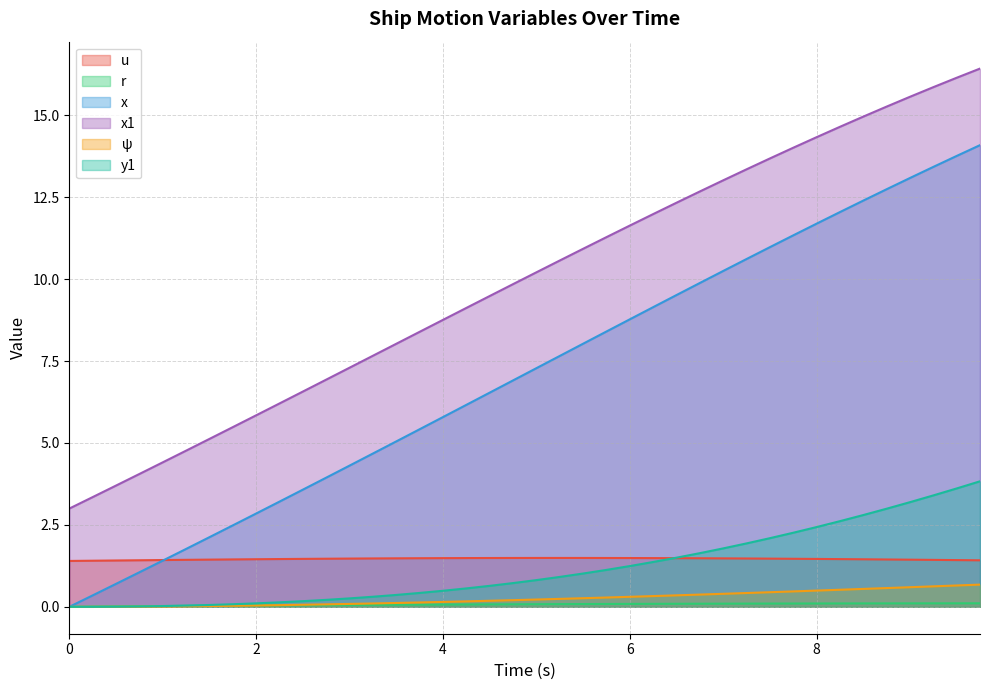

What is the average value of the x series?

7.1